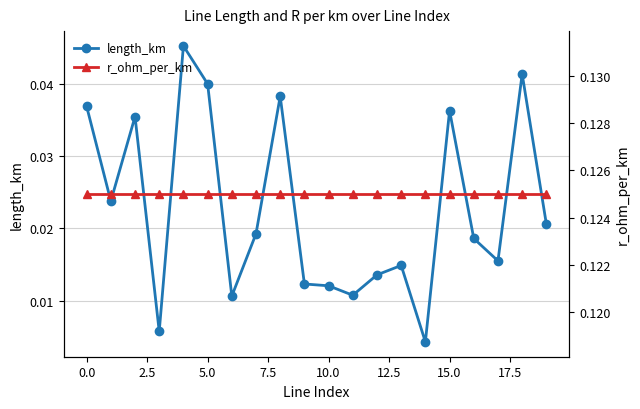

At how many categories does at least one series exceed 0?

20